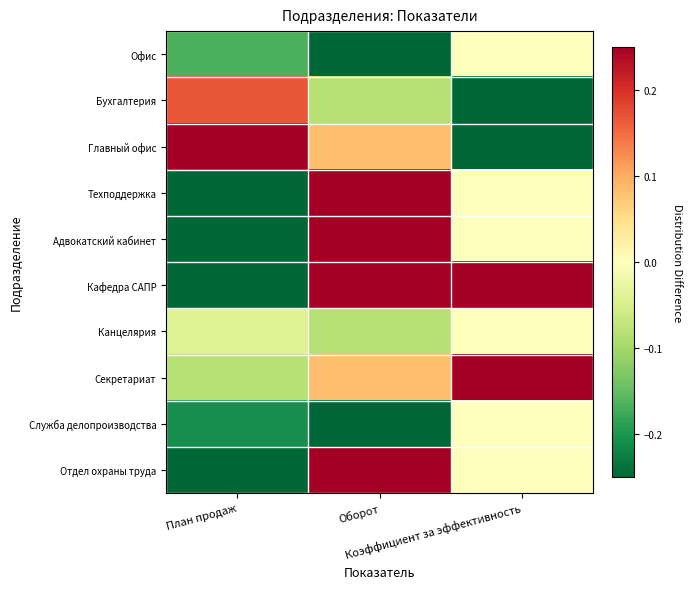

Which series has the largest range (max minus min)?

Главный офис